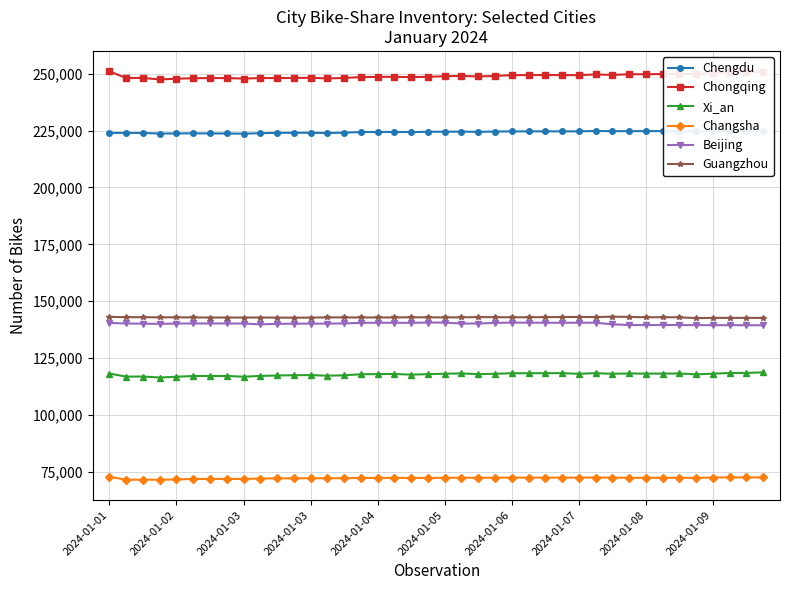

What are all the series names shown in the legend?

Chengdu, Chongqing, Xi_an, Changsha, Beijing, Guangzhou